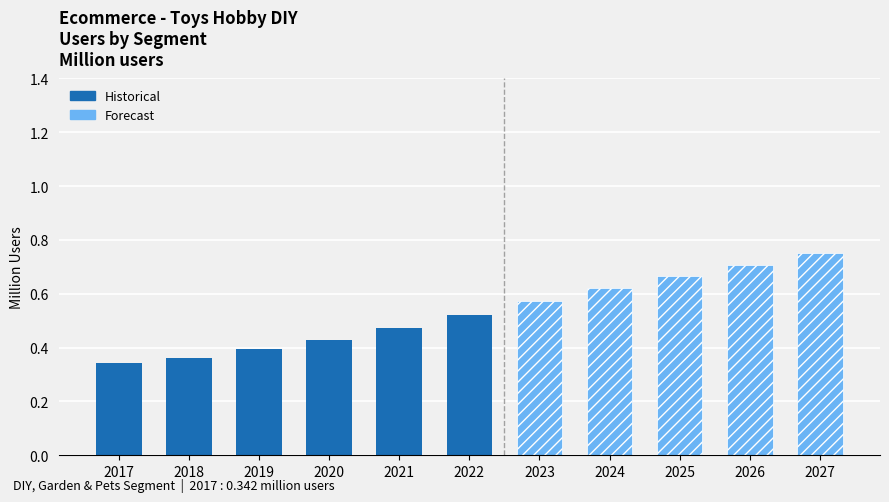

Does the chart contain stacked bars?

No